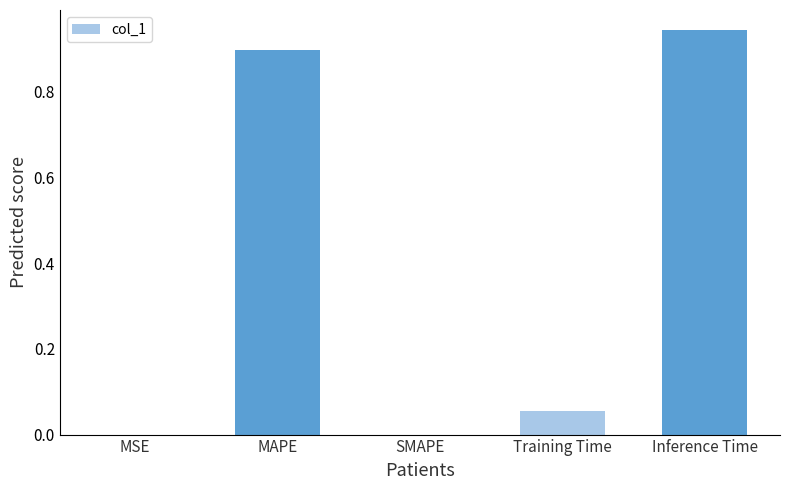

What is the sum of all values?

1.9